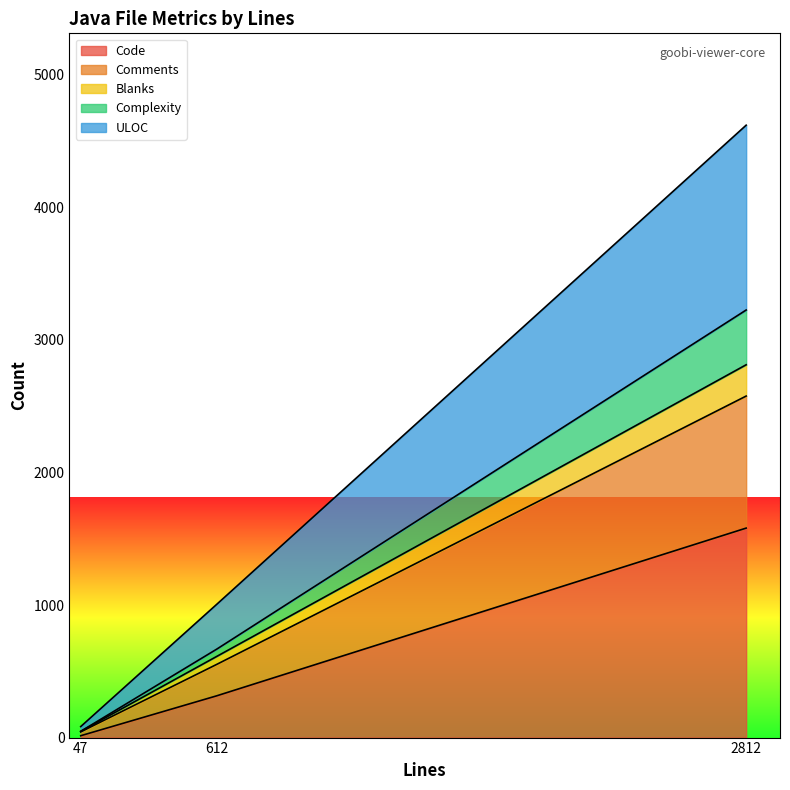

The Code series shows 315 at 612. True or false?

True